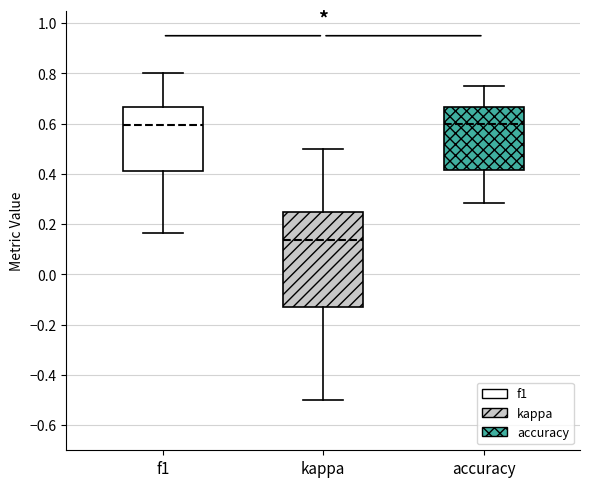

Which box's median line is the lowest?

kappa